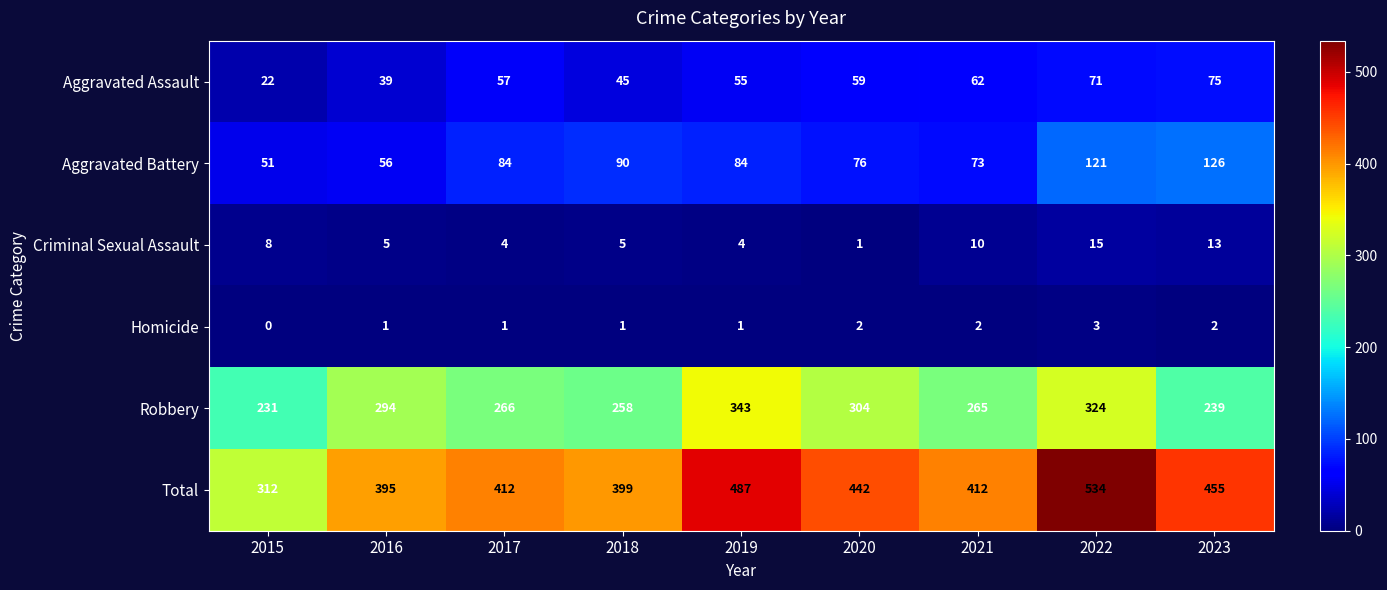

How many categories are shown in the chart?

9